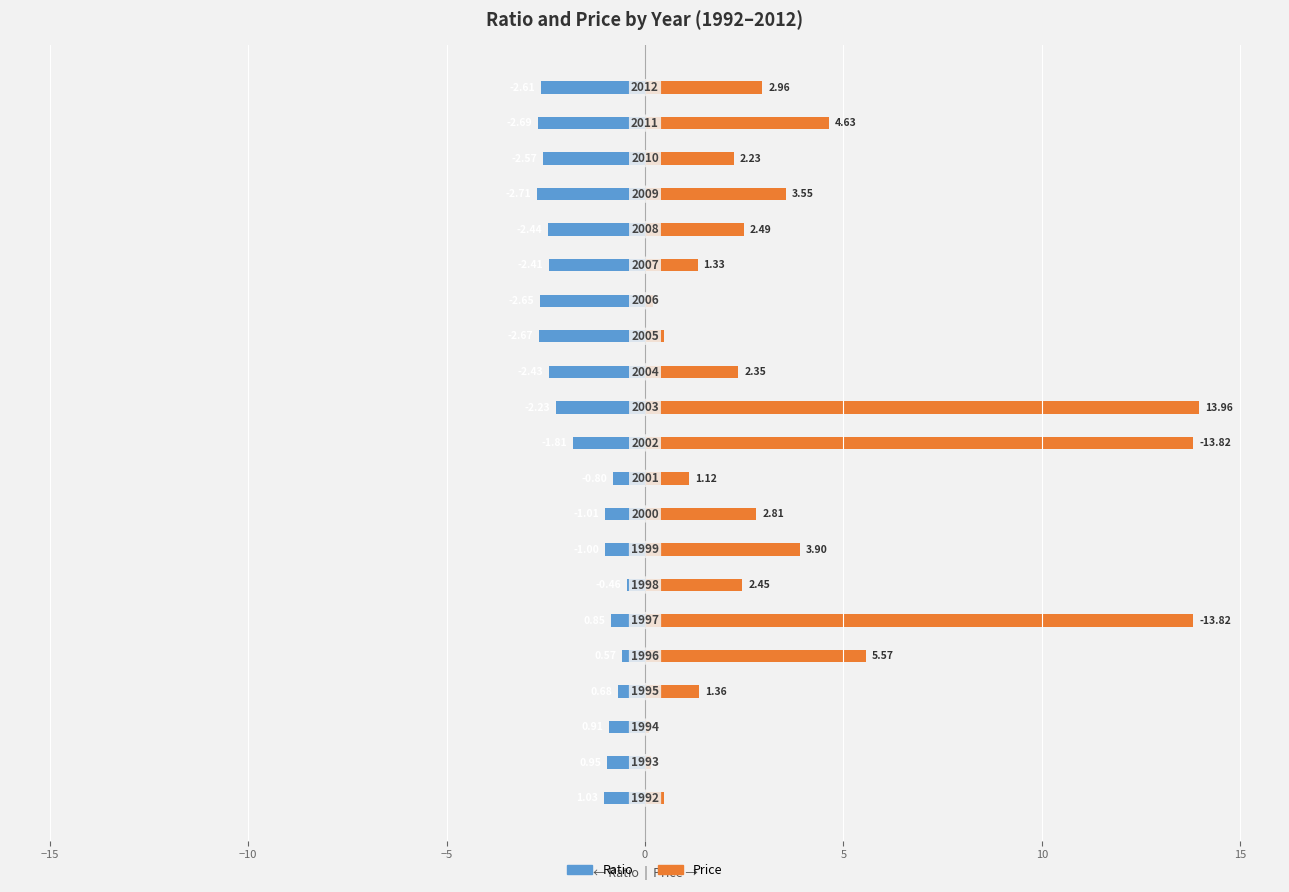

Reading right to left, extract all data points from this chart.

Ratio: -2.6	-2.7	-2.6	-2.7	-2.4	-2.4	-2.6	-2.7	-2.4	-2.2	-1.8	-0.8	-1.0	-1.0	-0.5	-0.9	-0.6	-0.7	-0.9	-0.9	-1.0
Price: 3.0	4.6	2.2	3.5	2.5	1.3	0.2	0.5	2.3	14.0	13.8	1.1	2.8	3.9	2.4	13.8	5.6	1.4	0.1	0.2	0.5